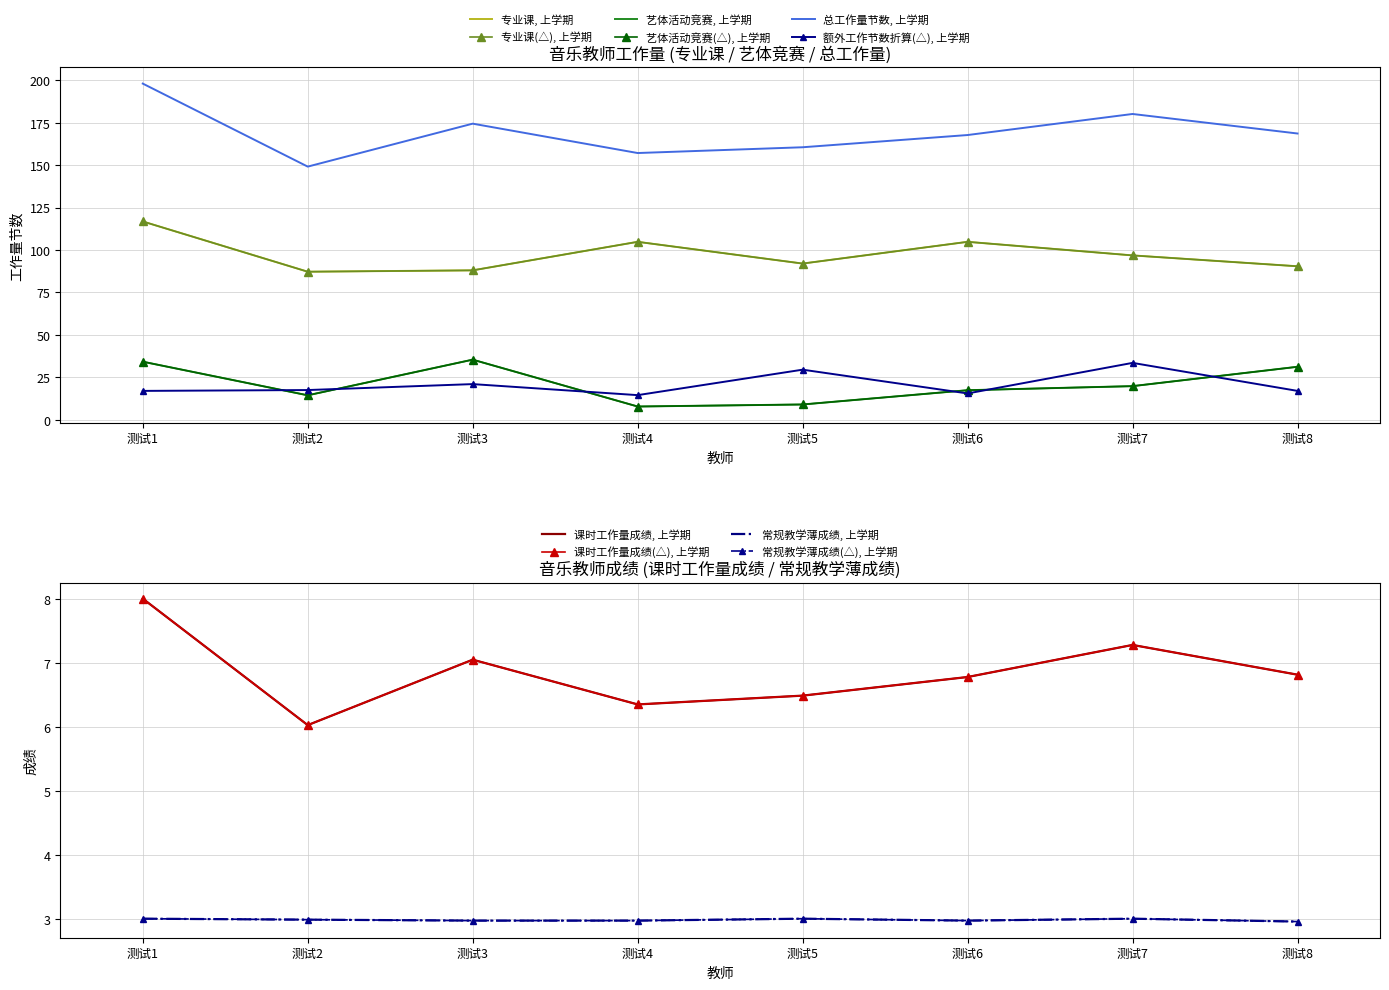

What is the greatest value displayed?

198.0